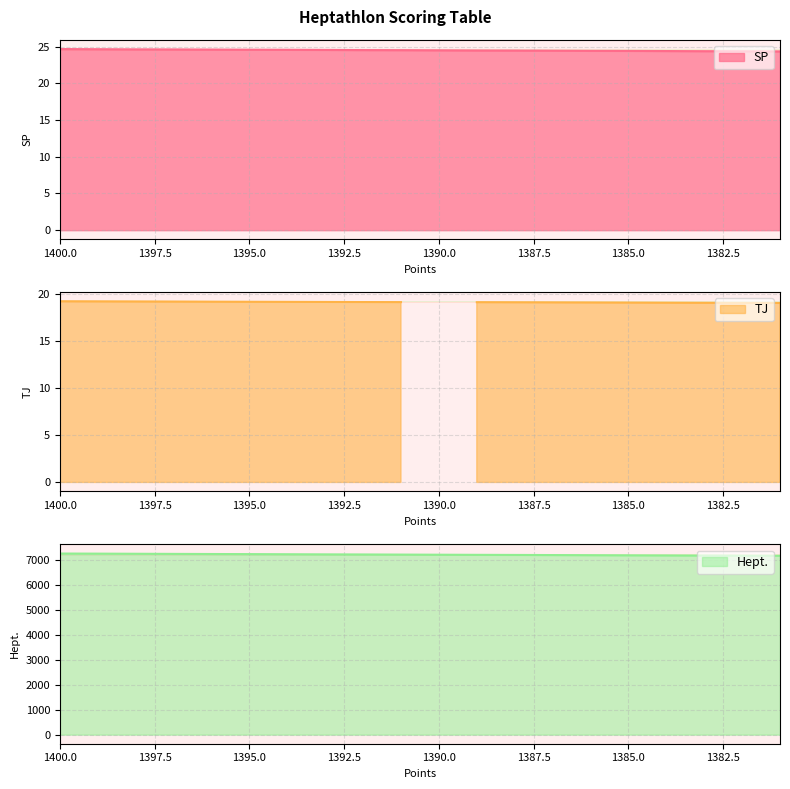

Which series changed the most between 1385 and 1383?

Hept.